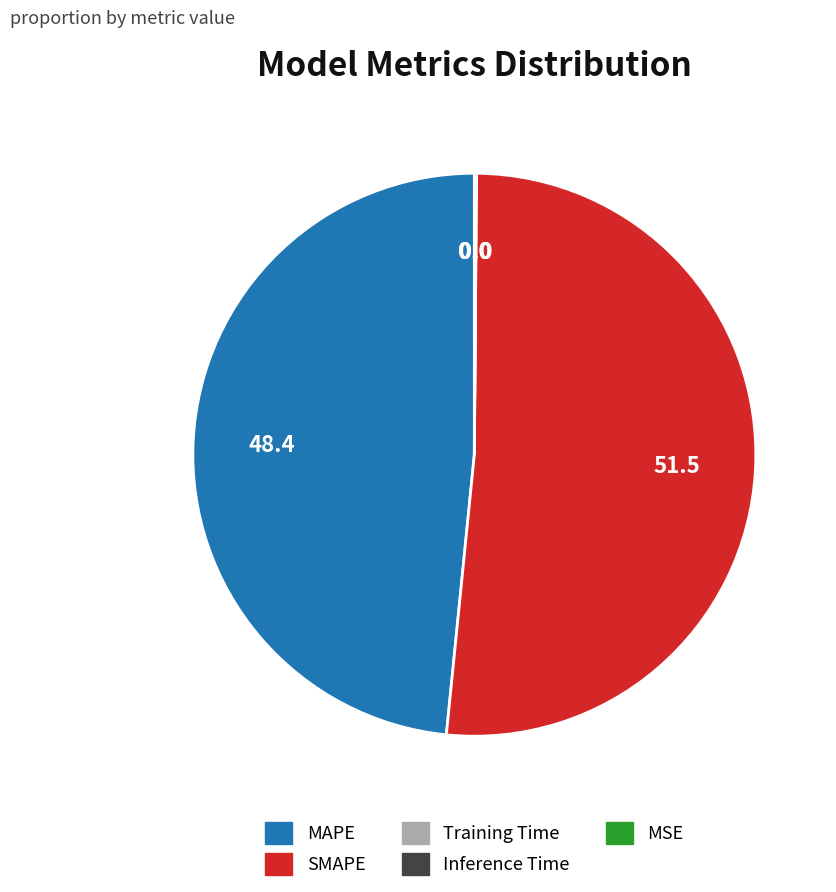

Which has a higher value, SMAPE or MAPE?

SMAPE